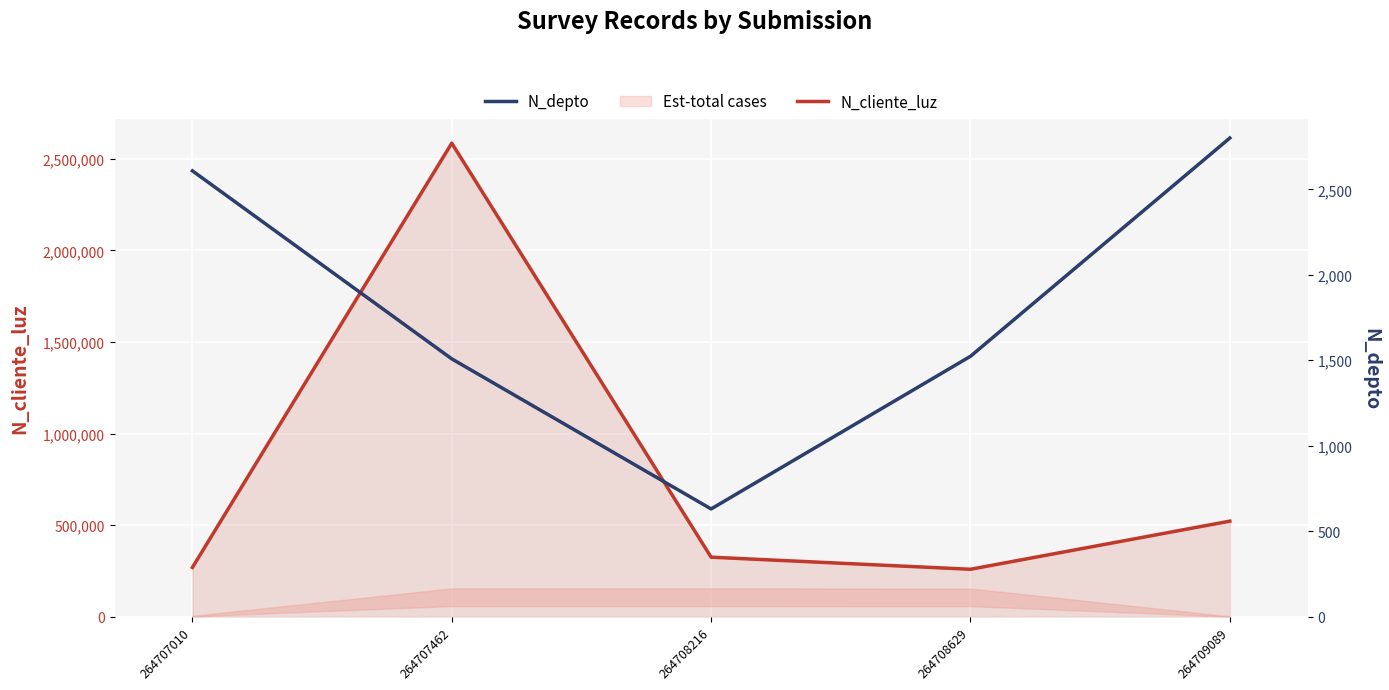

What is the difference between the N_depto values at 264707462 and 264709089?

1292